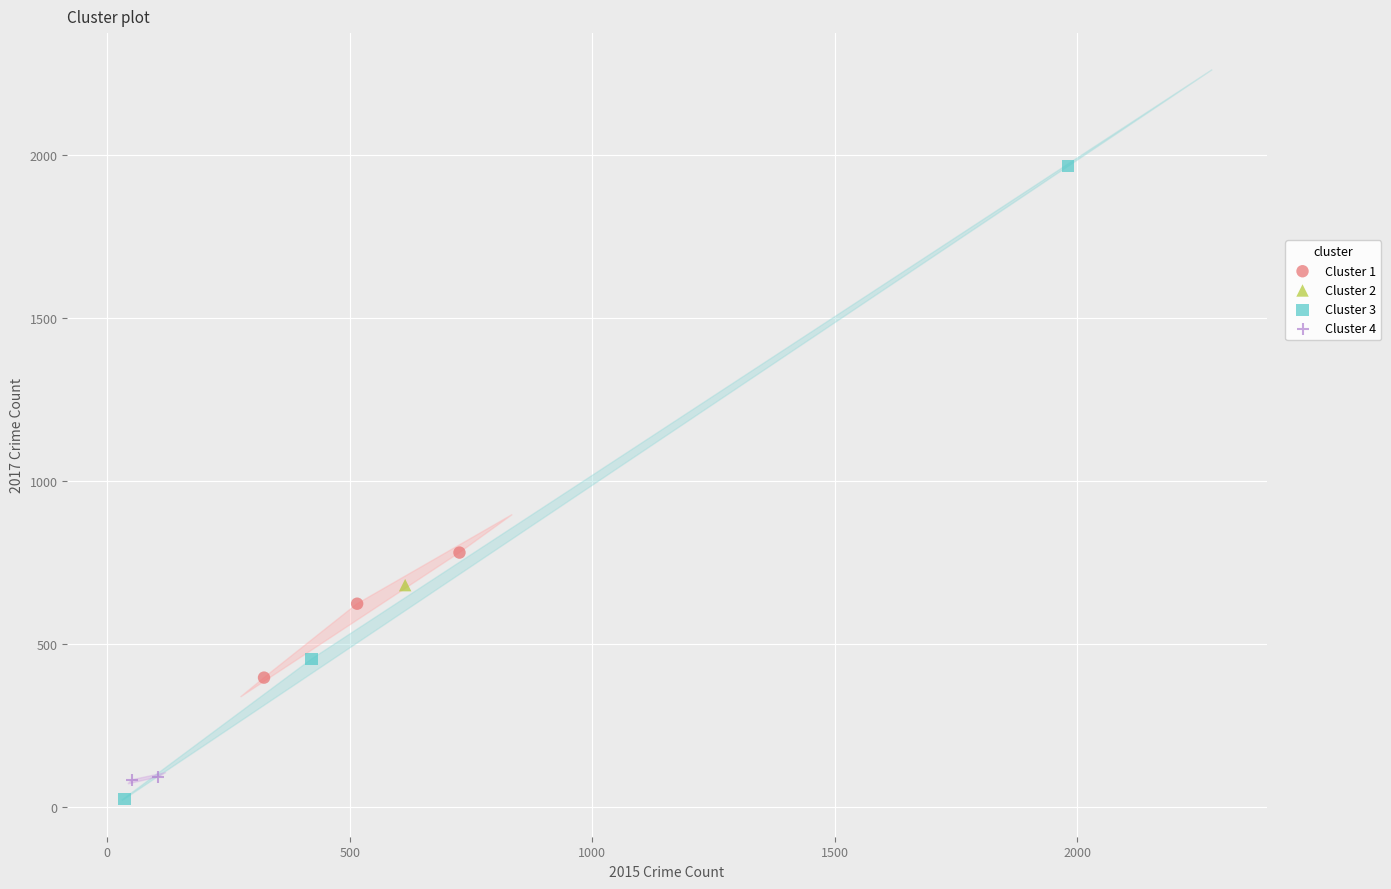

Which series reaches the minimum Y coordinate?

Cluster 3